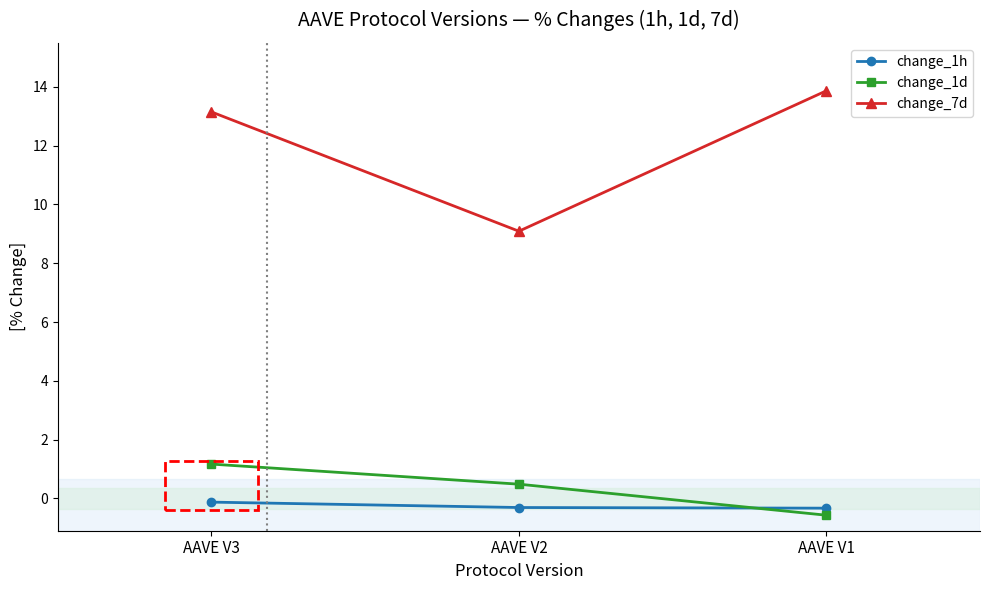

What is the difference between the highest and lowest values at AAVE V2?

9.4